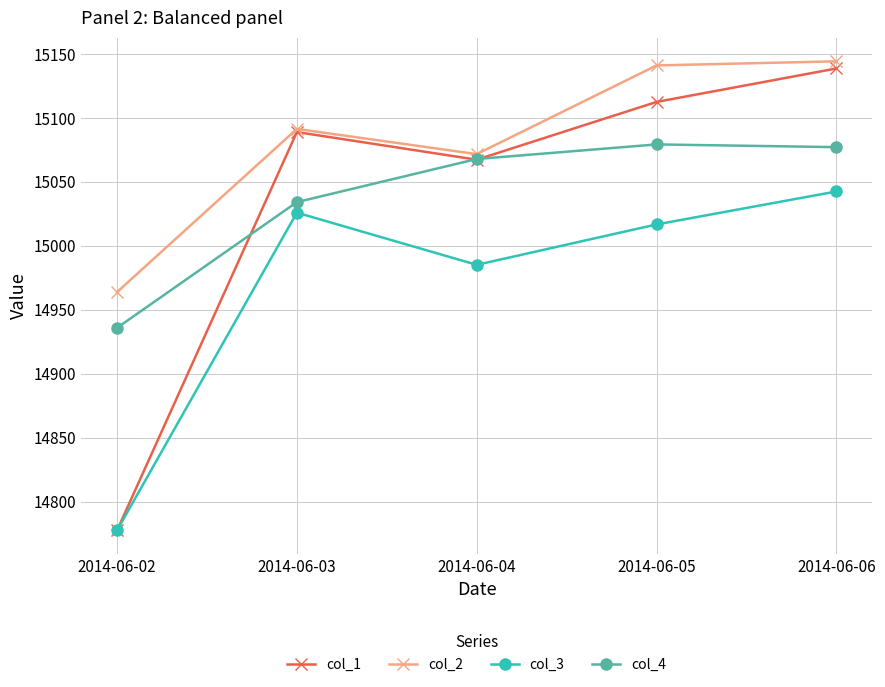

What is the value of the col_3 point at the 1st from the left?

14777.5